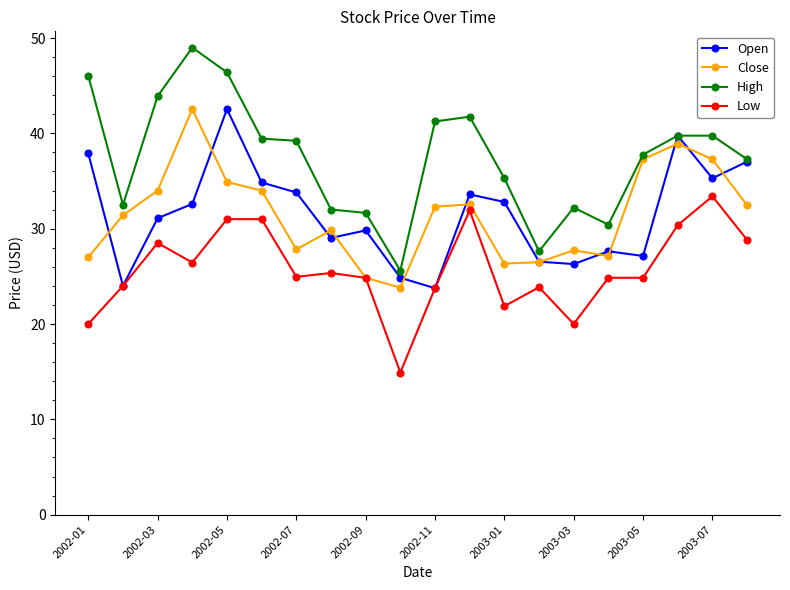

What is the value of the Open point at the 19th from the left?

35.3